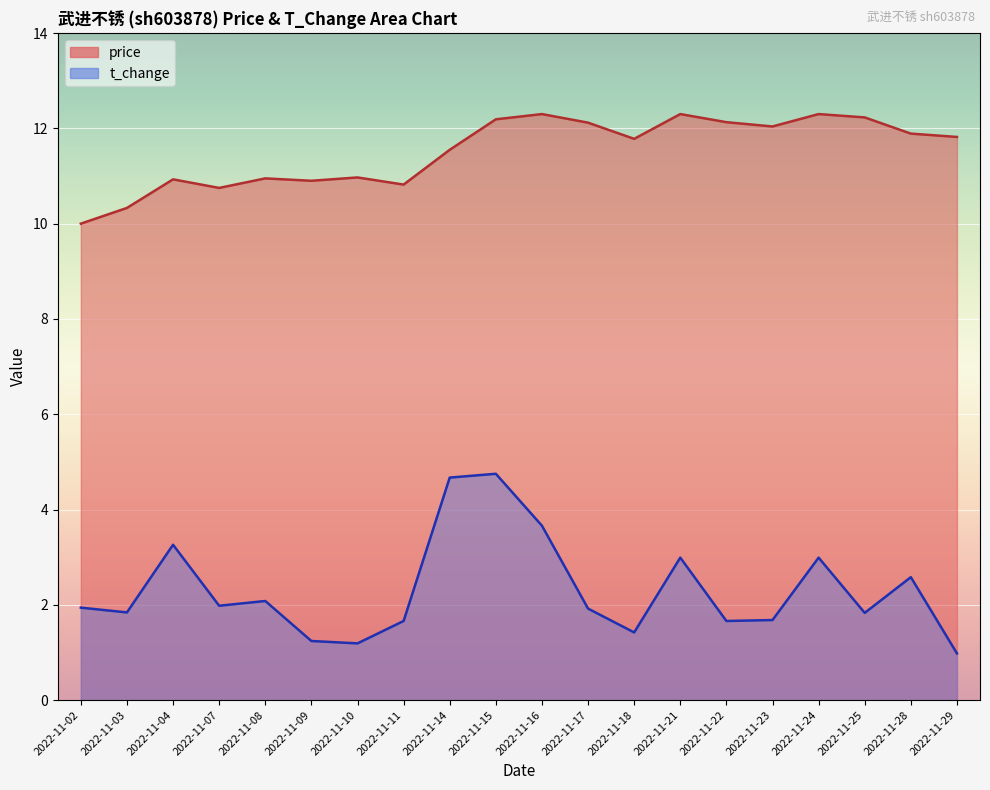

Reading right to left, what are all the values shown in this chart?

price: 11.8	11.9	12.2	12.3	12.0	12.1	12.3	11.8	12.1	12.3	12.2	11.6	10.8	11.0	10.9	10.9	10.8	10.9	10.3	10.0
t_change: 1.0	2.6	1.8	3.0	1.7	1.7	3.0	1.4	1.9	3.7	4.8	4.7	1.7	1.2	1.2	2.1	2.0	3.3	1.8	1.9